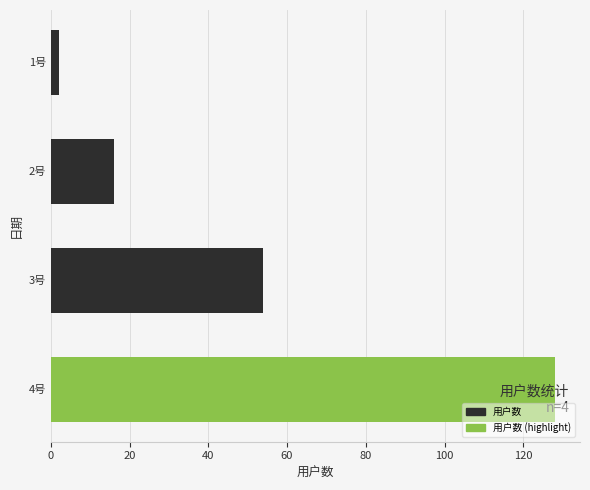

Reading top to bottom, extract all data points from this chart.

1号=2	2号=16	3号=54	4号=128